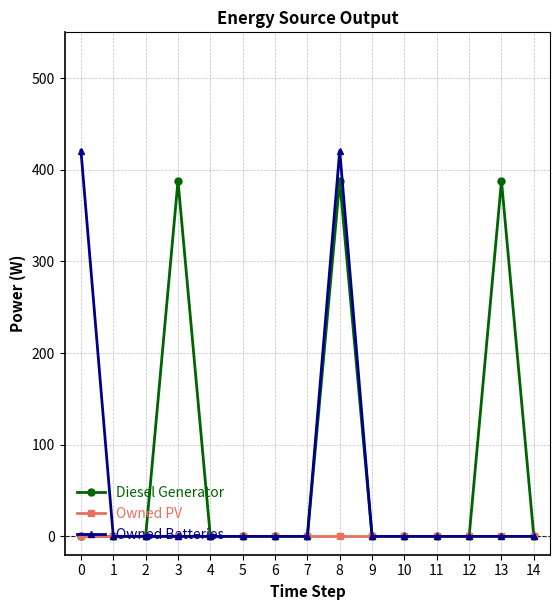

The Owned Batteries series shows 0 at 2. True or false?

True